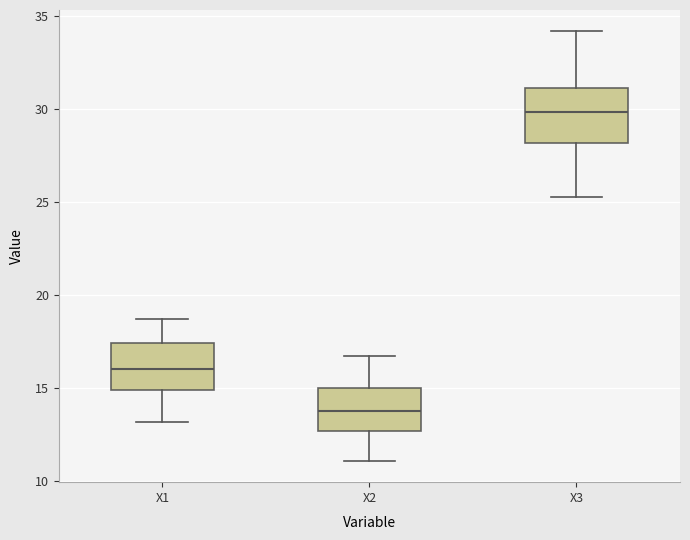

Reading left to right, read every box against the y-axis: the position of its median line, the range the box covers, and the ends of its whiskers. The values are not printed on the chart, so give them approximately, as read against the axis.

X1: median 16.0, box 15.0 to 17.5, whiskers 13.0 to 18.5
X2: median 13.5, box 12.5 to 15.0, whiskers 11.0 to 16.5
X3: median 30.0, box 28.0 to 31.0, whiskers 25.5 to 34.0